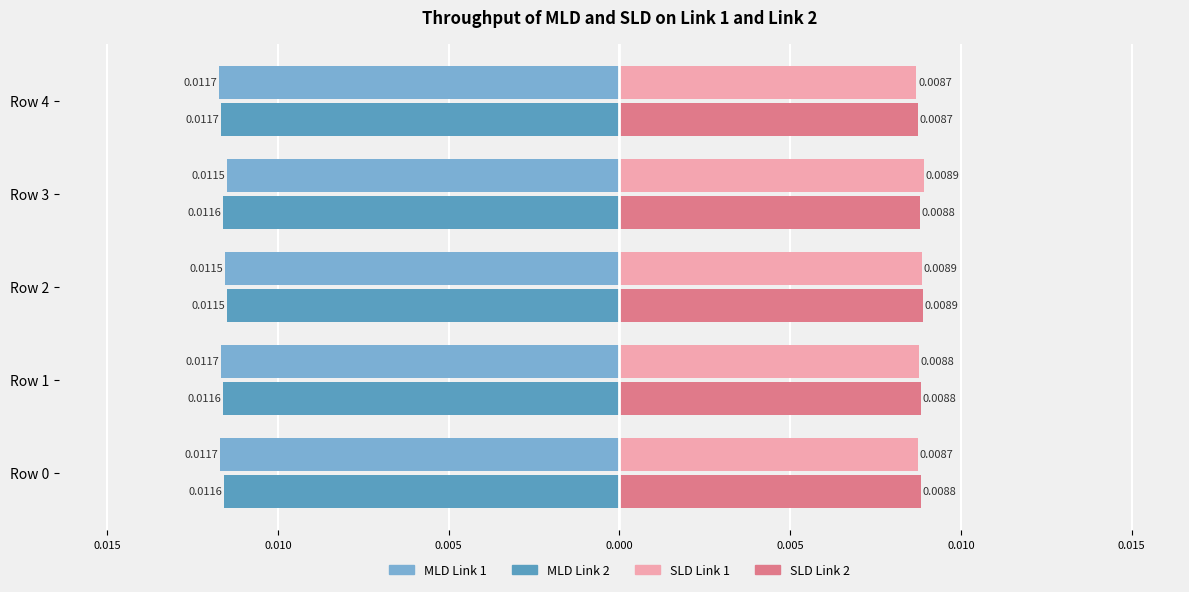

What are all the series names shown in the legend?

MLD Link 1, MLD Link 2, SLD Link 1, SLD Link 2